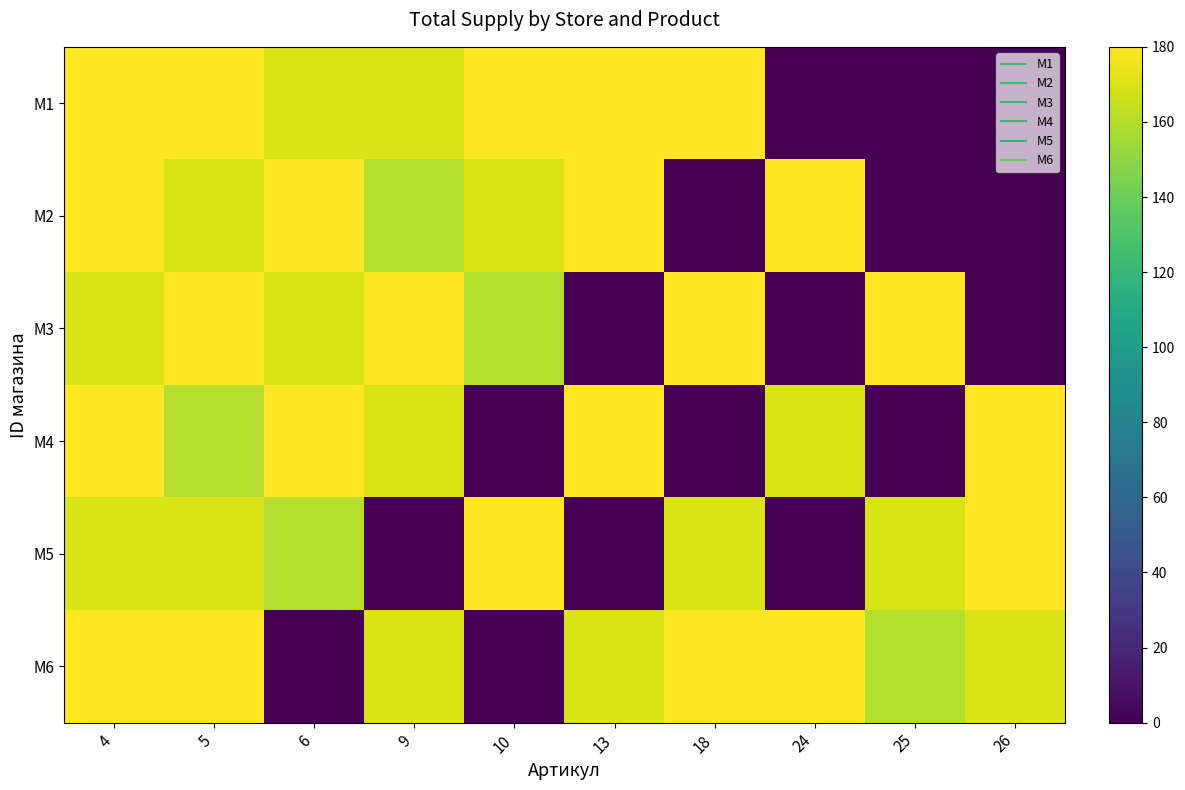

At 6, list the series in order from largest to smallest.

M2, M4, M1, M3, M5, M6